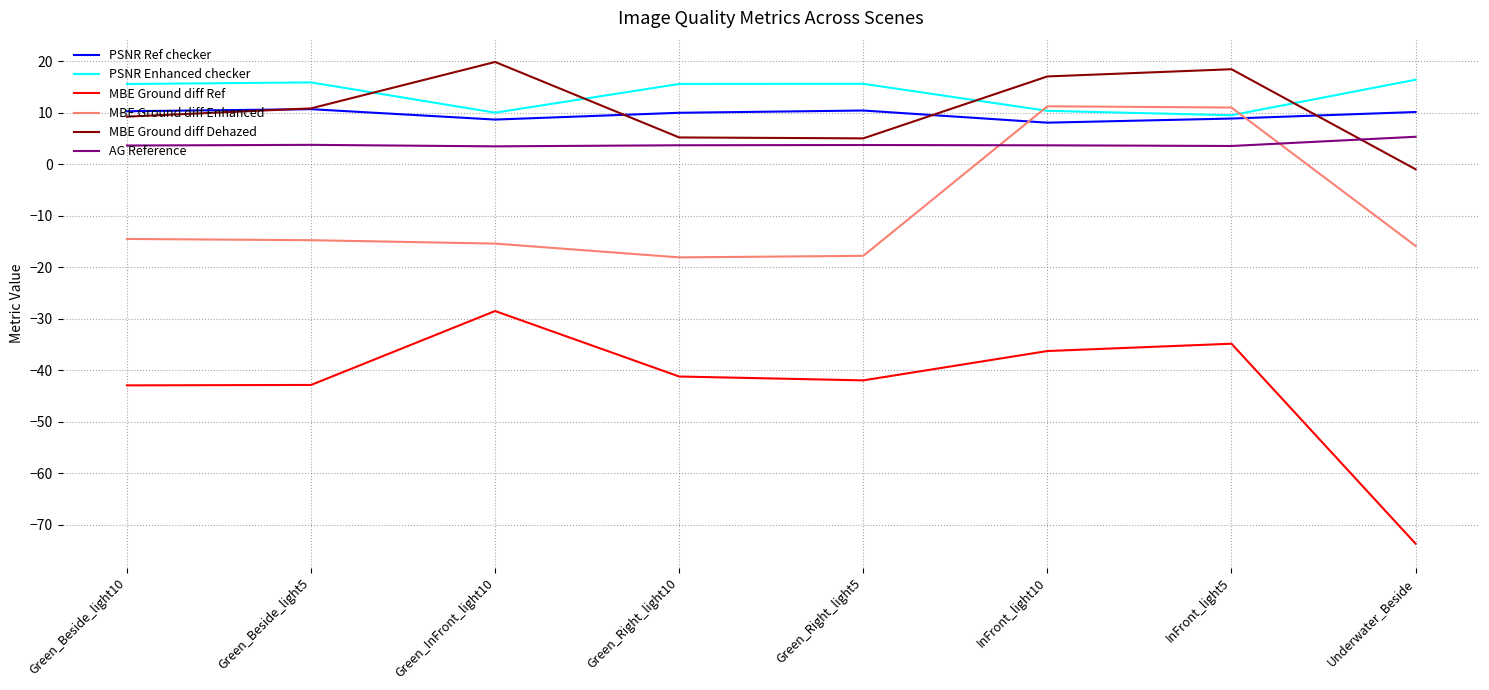

At which label does MBE Ground diff Dehazed reach its minimum?

Underwater_Beside